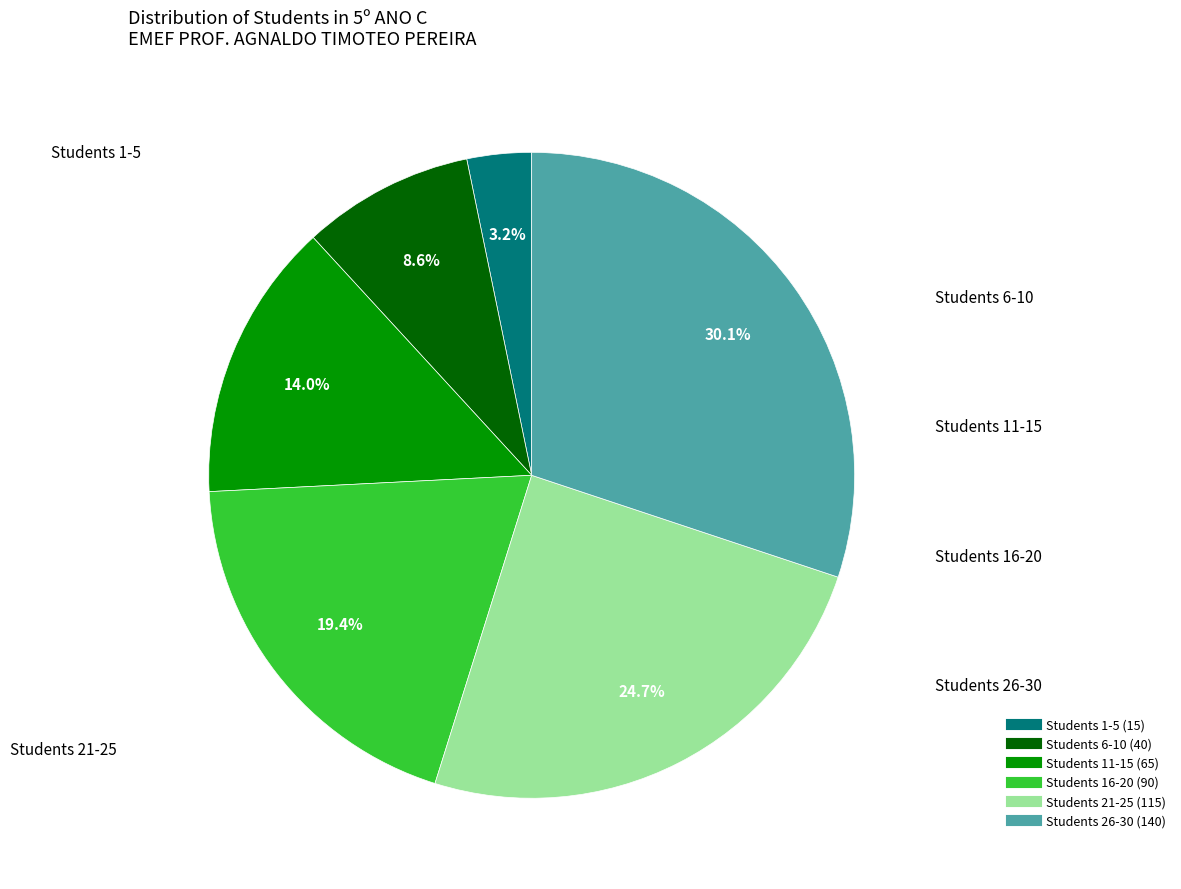

Does any single category account for the majority?

No